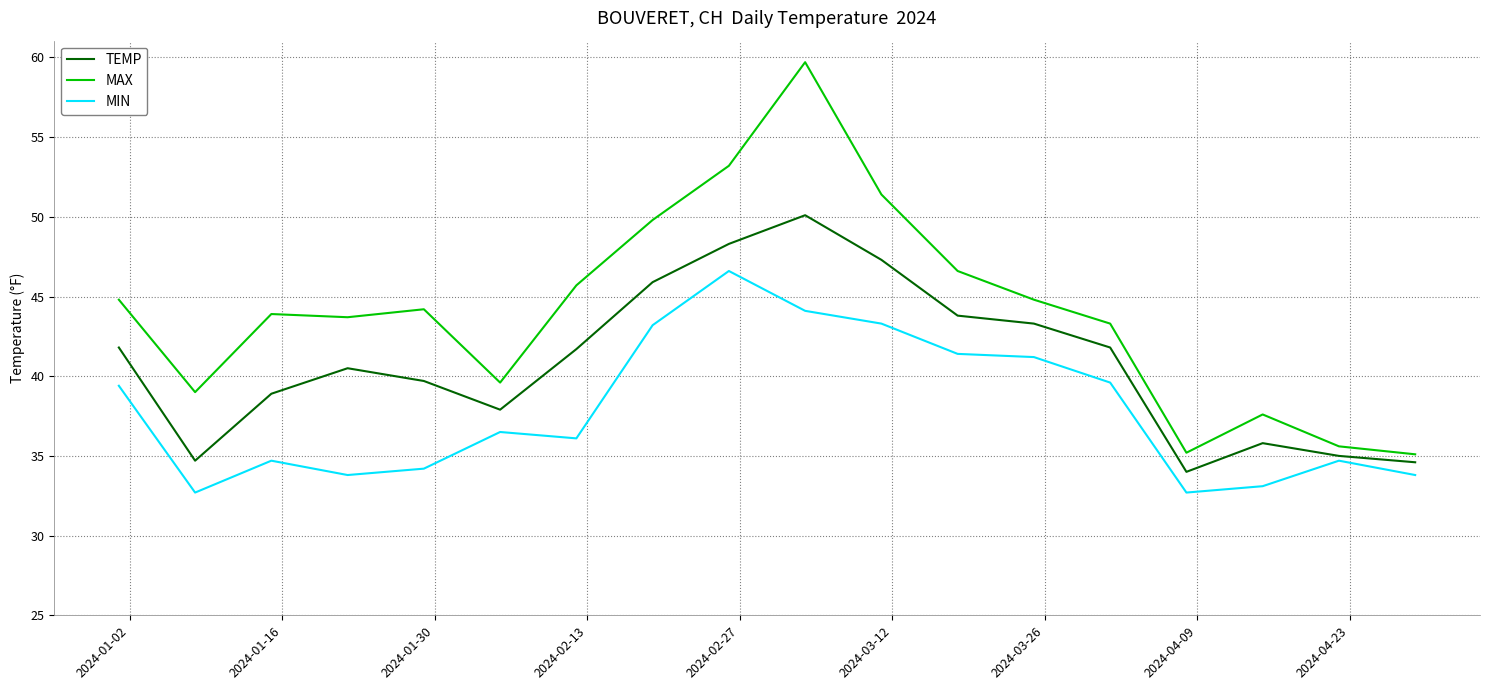

Which series has the largest range (max minus min)?

MAX